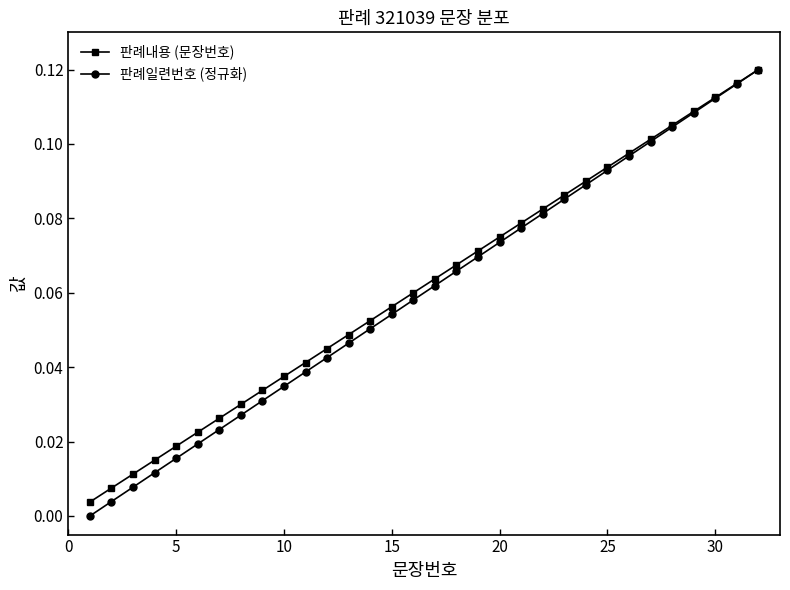

Which series has the largest range (max minus min)?

판례일련번호 (정규화)